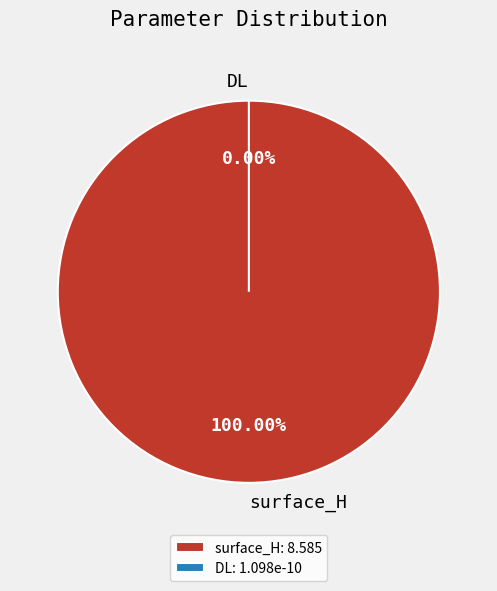

True or false: surface_H accounts for 95% of the total.

False